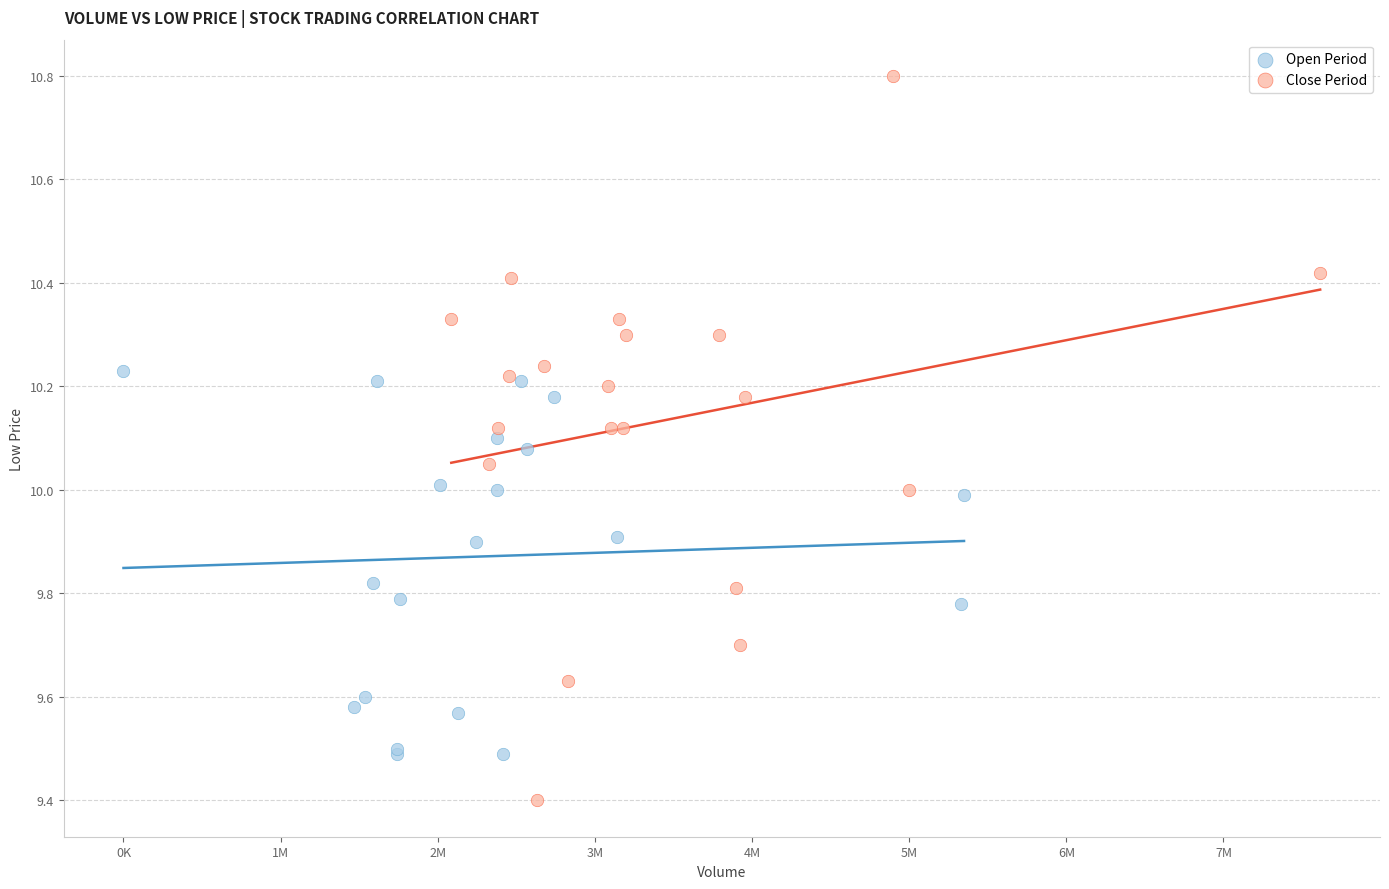

Which series has the widest spread of Y values?

Close Period